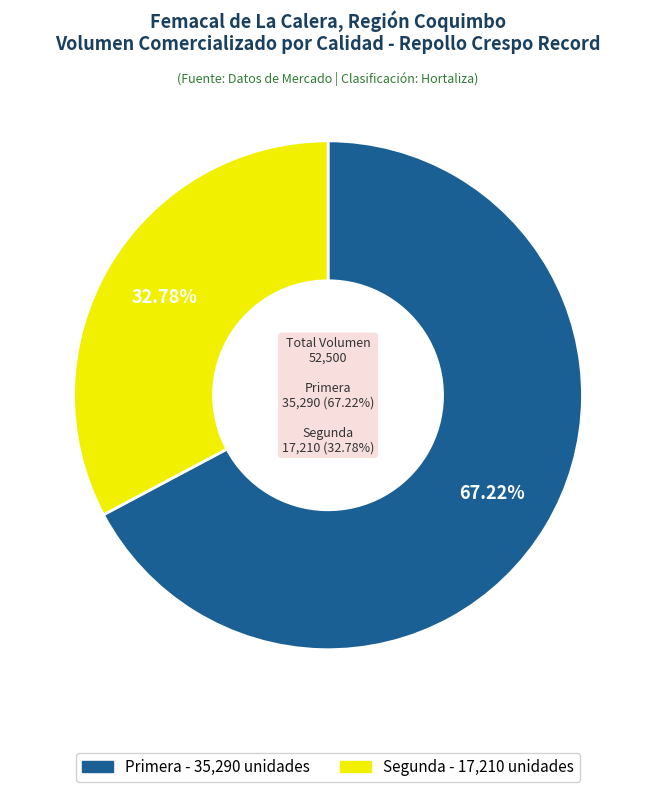

Is there any slice that represents more than half of the pie?

No